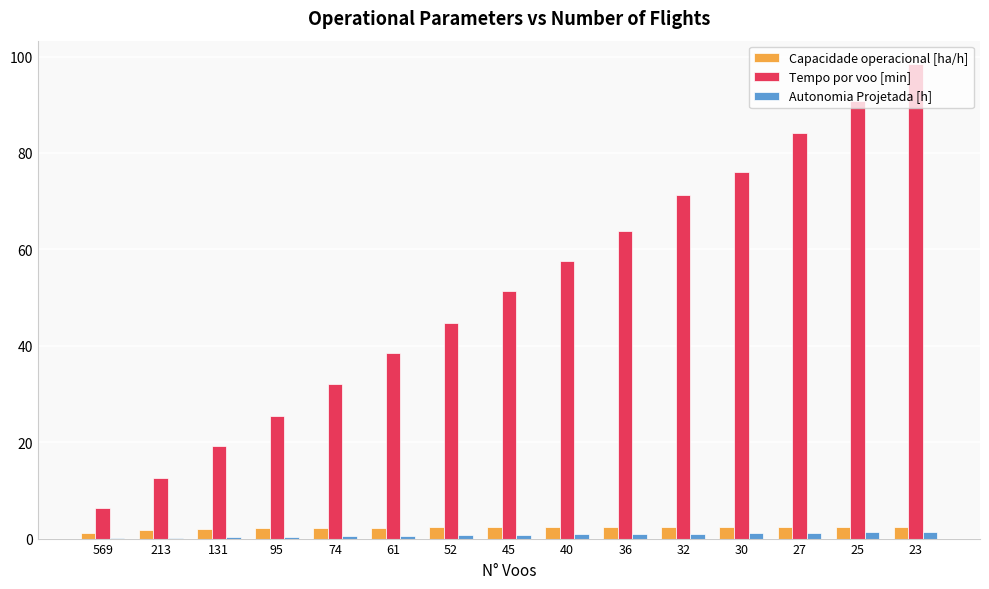

Which label corresponds to the largest value in the chart?

23